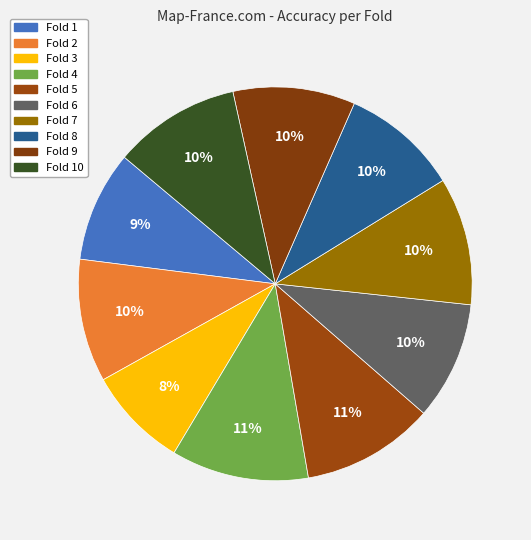

Which category has the biggest portion of the pie?

Fold 4